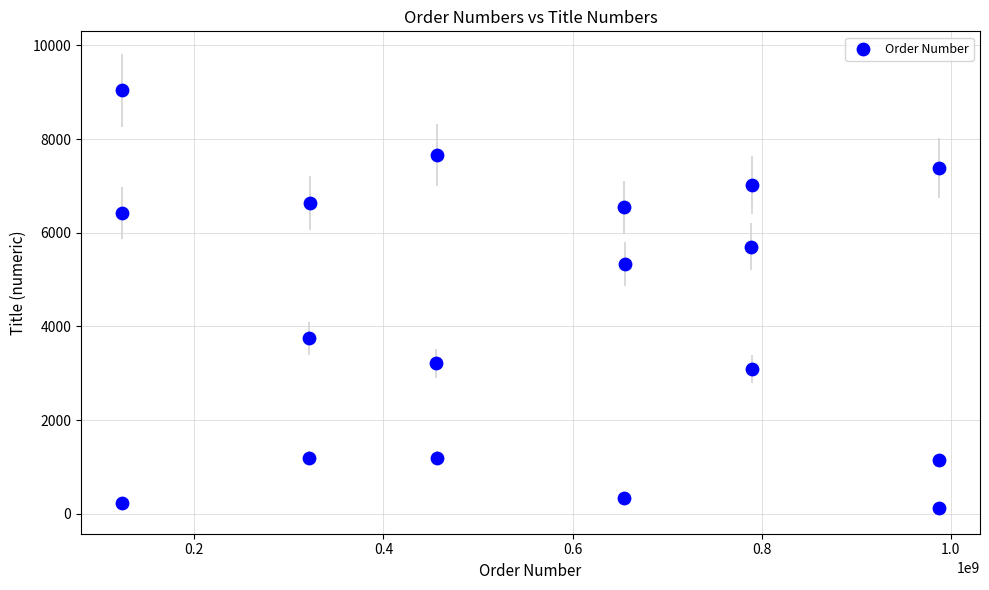

What is the range of X values (max minus min)?

864197532